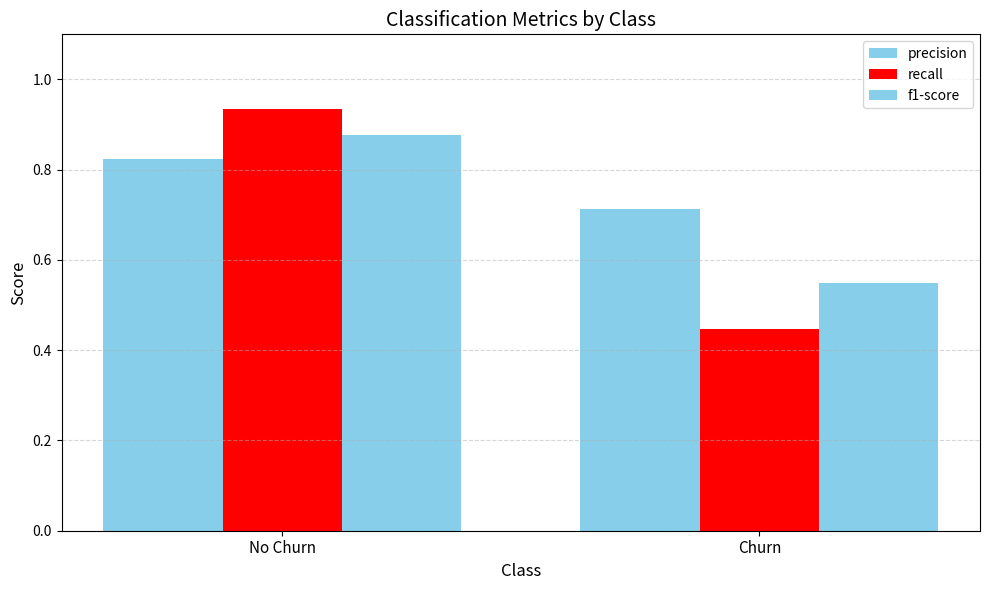

Between Churn and No Churn, which is larger?

No Churn